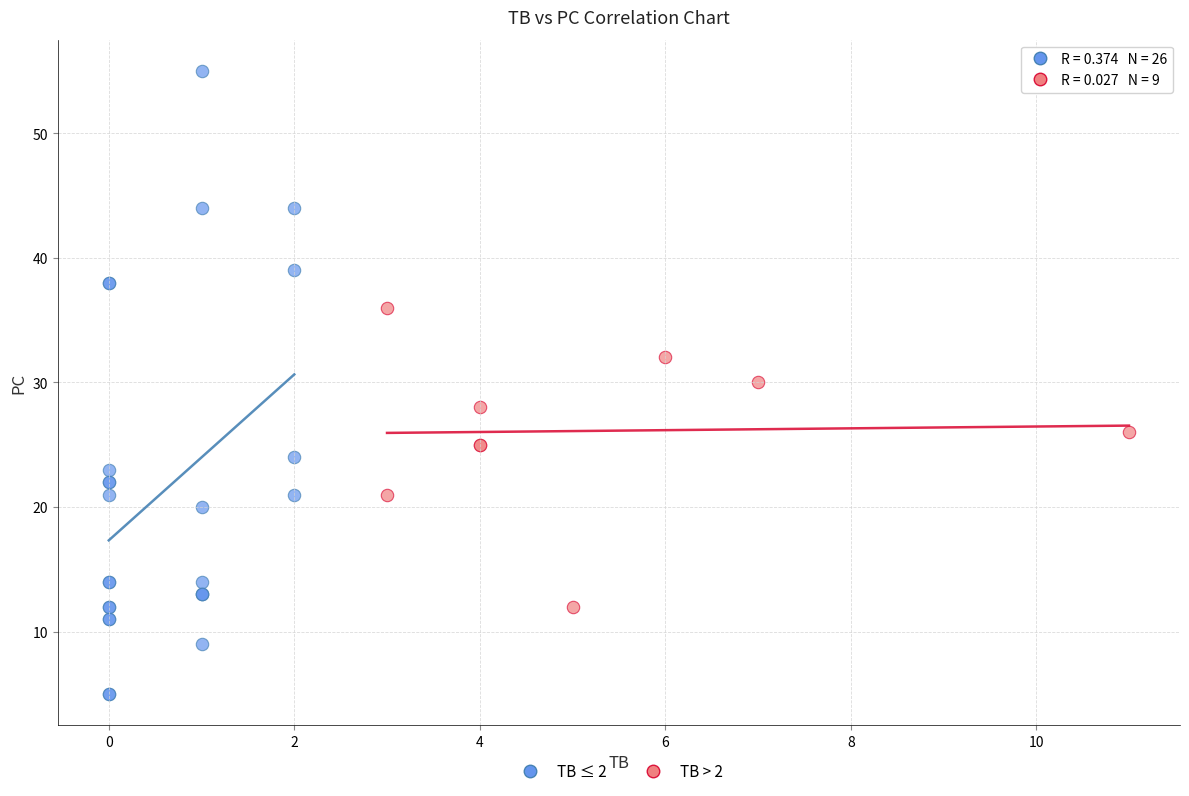

Which series contains the lowest Y value?

TB ≤ 2